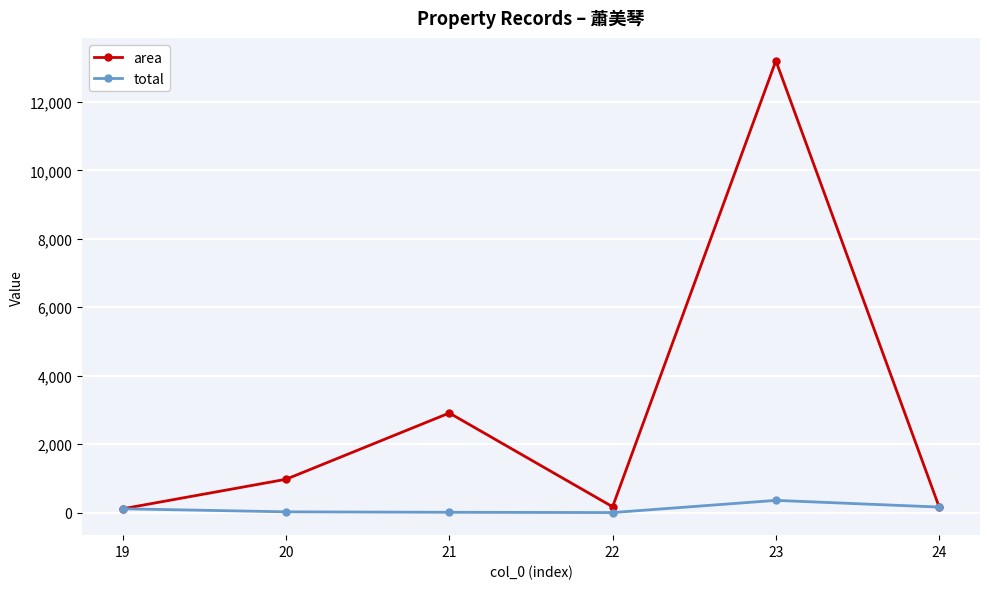

What is the value of the area point at the 5th from the left?

13201.1